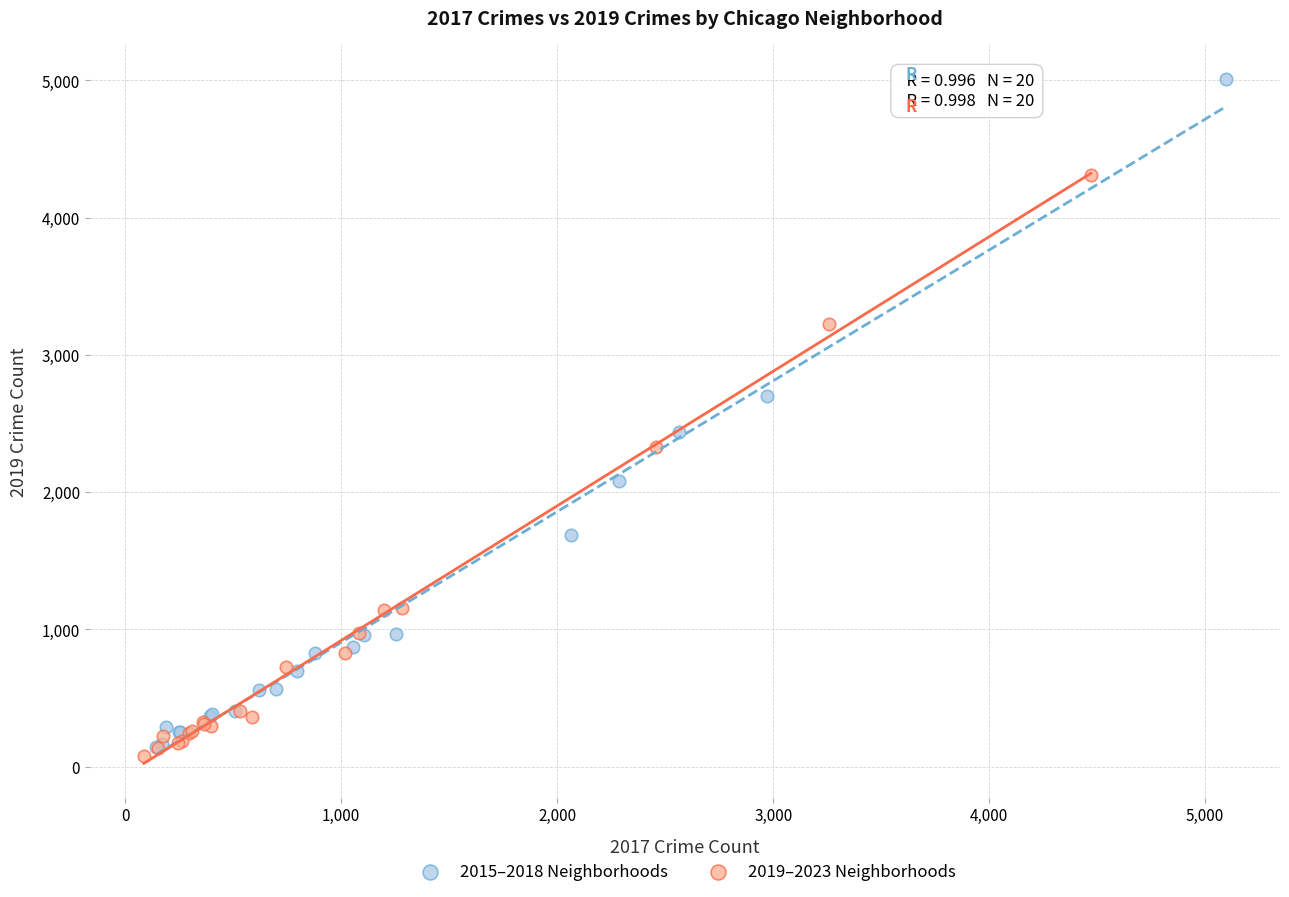

Which series reaches the maximum Y coordinate?

2015–2018 Neighborhoods